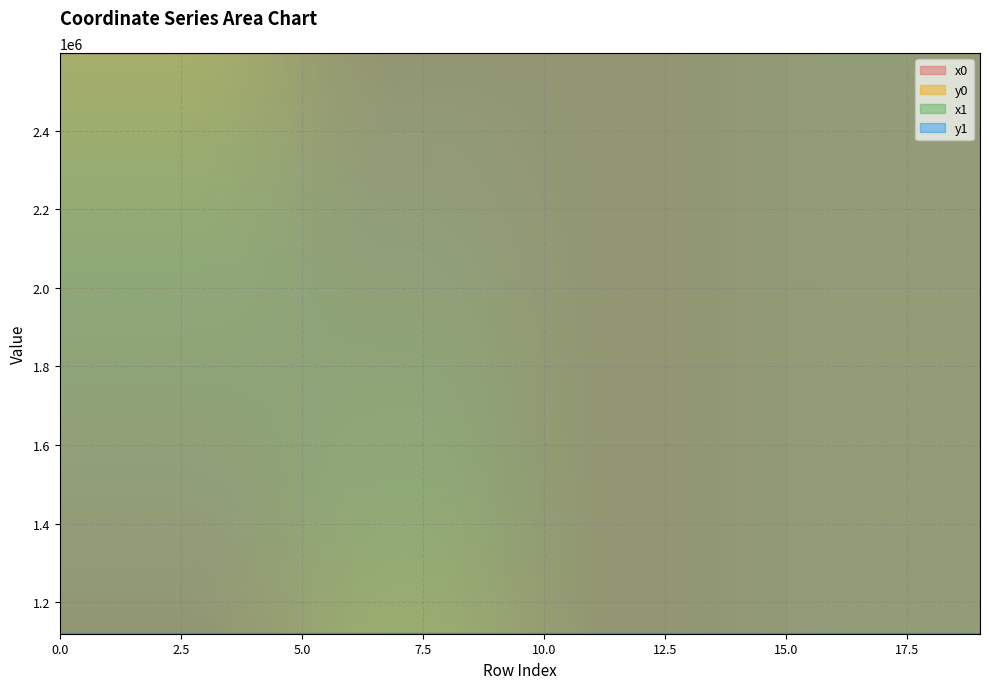

Between which two adjacent categories do y1 and y0 first intersect?

2 and 3